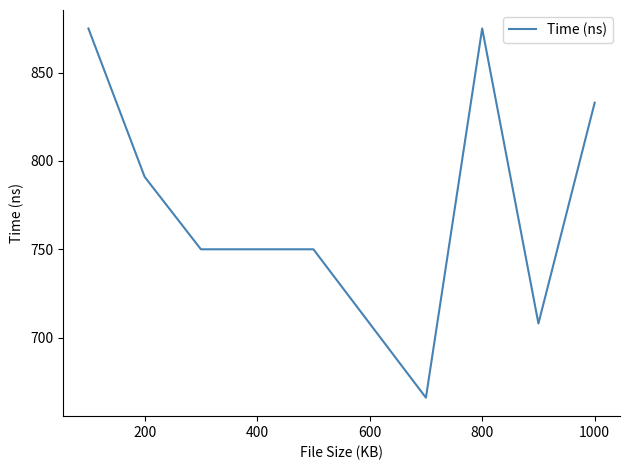

How many values are between 708 and 833?

7